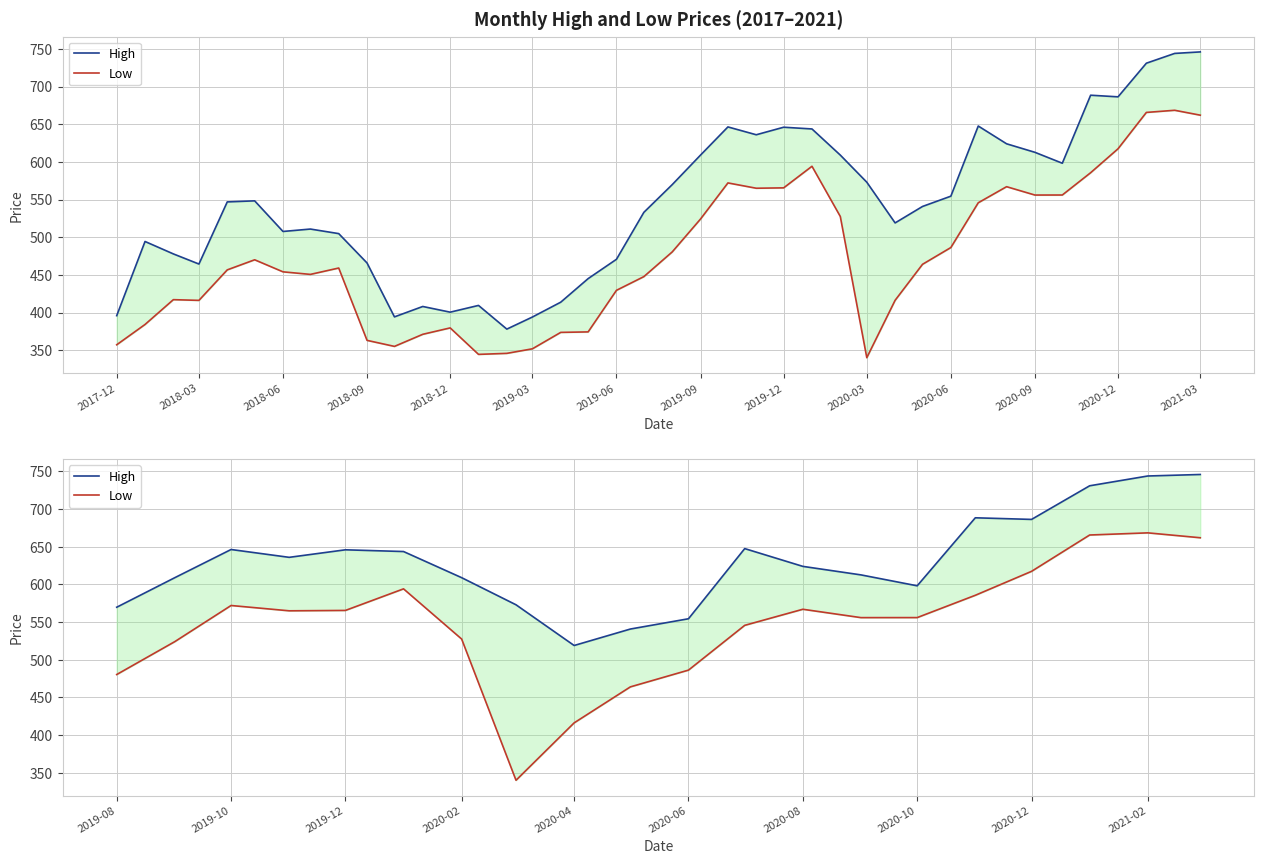

In High, how many points are higher than both neighbors (excluding endpoints)?

4